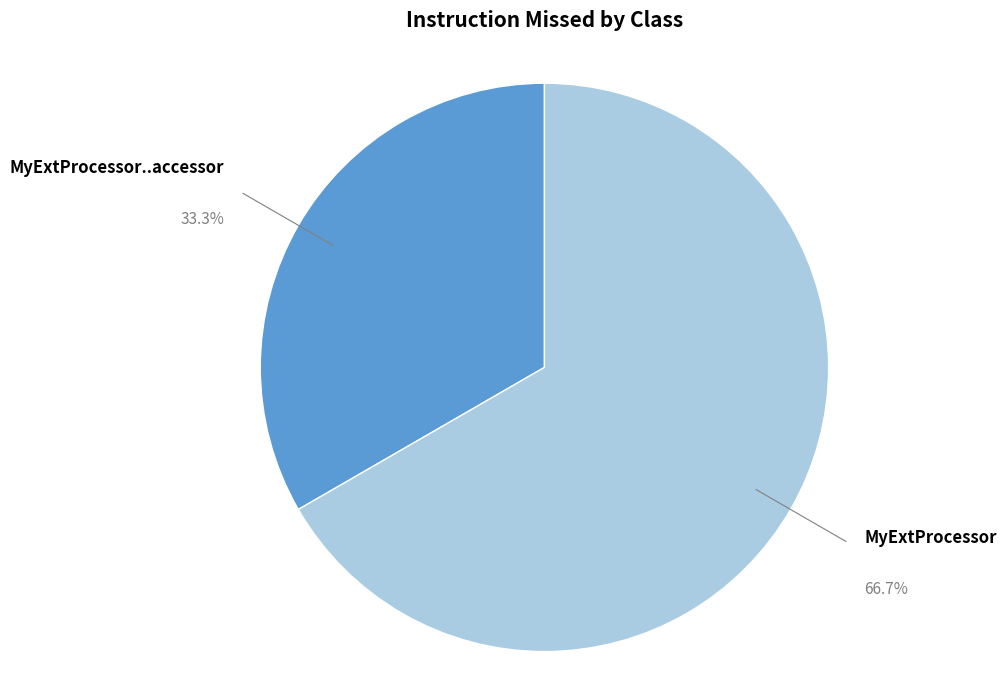

Rank the categories by value from lowest to highest.

MyExtProcessor..accessor, MyExtProcessor